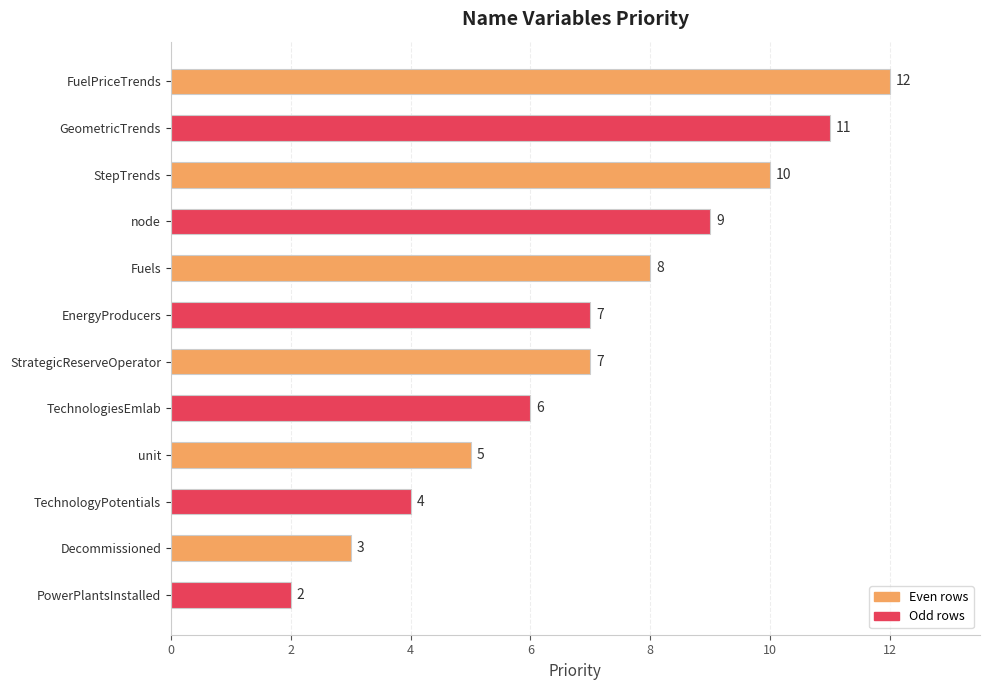

Reading bottom to top, what are all the values shown in this chart?

PowerPlantsInstalled=2	Decommissioned=3	TechnologyPotentials=4	unit=5	TechnologiesEmlab=6	StrategicReserveOperator=7	EnergyProducers=7	Fuels=8	node=9	StepTrends=10	GeometricTrends=11	FuelPriceTrends=12